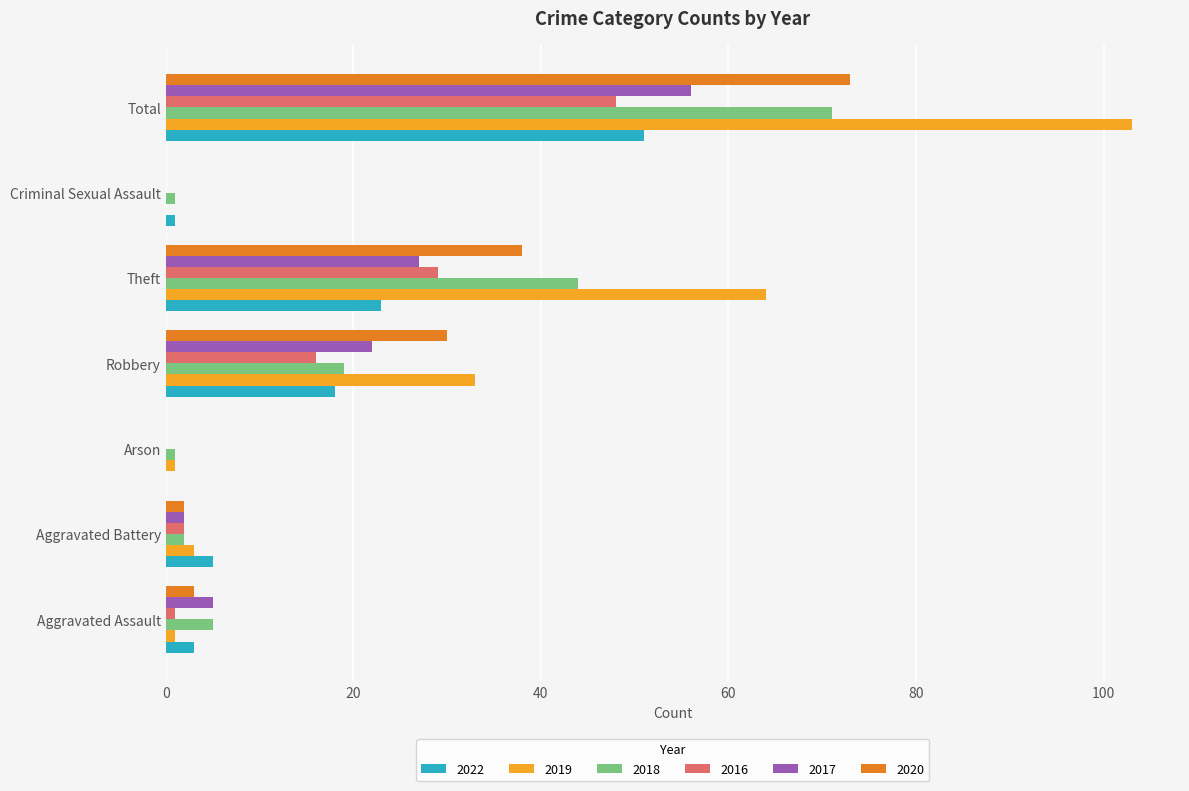

True or false: 2016 has a value of 13 at Theft.

False